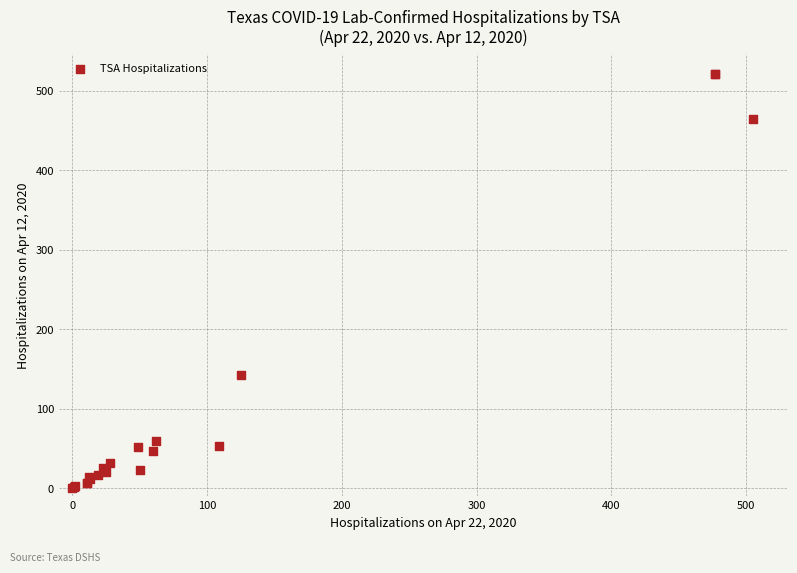

What Y value in the scatter plot is closest to 260?

142